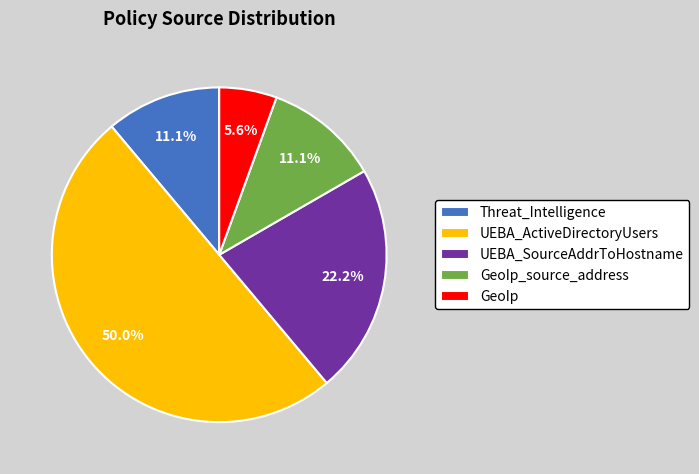

Between Threat_Intelligence and UEBA_SourceAddrToHostname, which is larger?

UEBA_SourceAddrToHostname